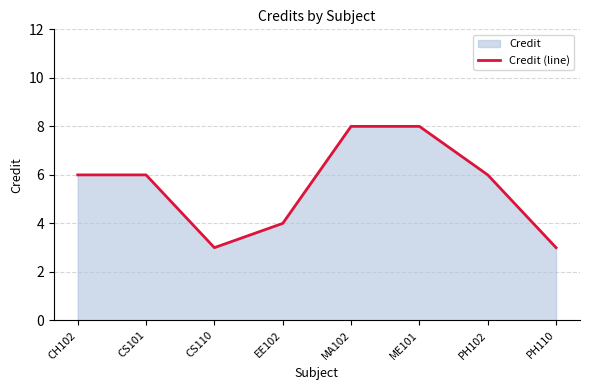

How many lines are shown in the chart?

1